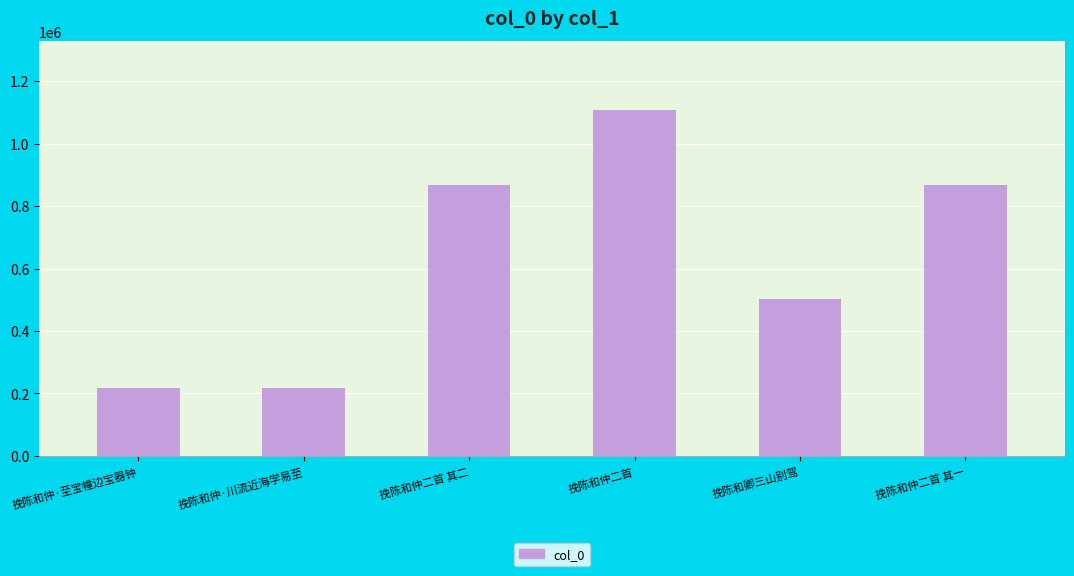

Read the value at 挽陈和仲·川流近海学易至.

217938